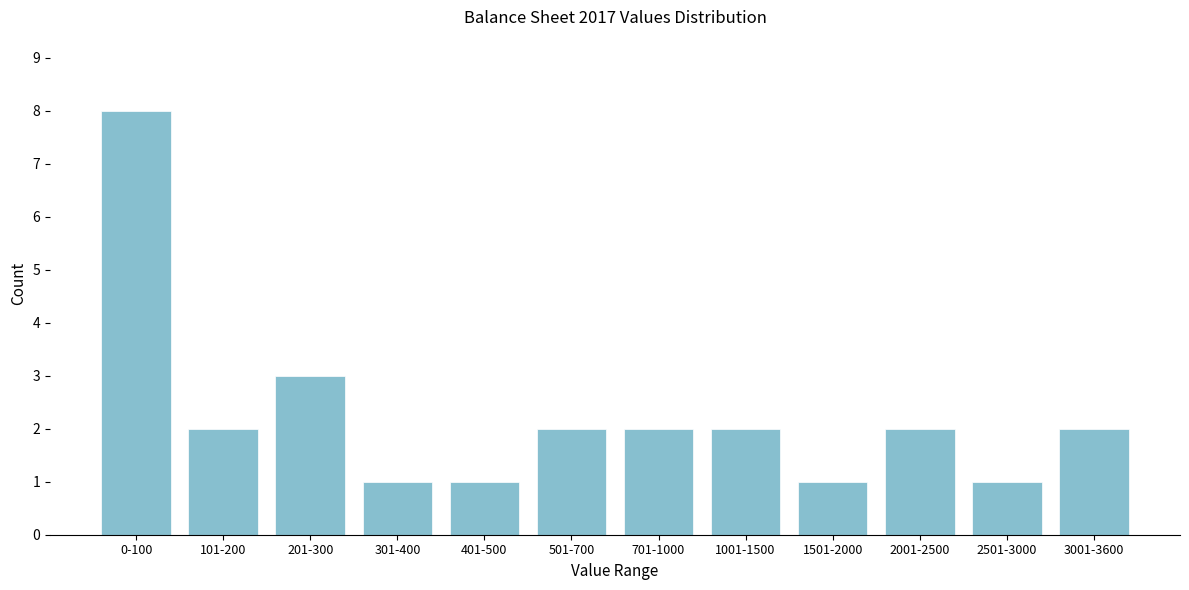

Reading right to left, extract all data points from this chart.

2	1	2	1	2	2	2	1	1	3	2	8